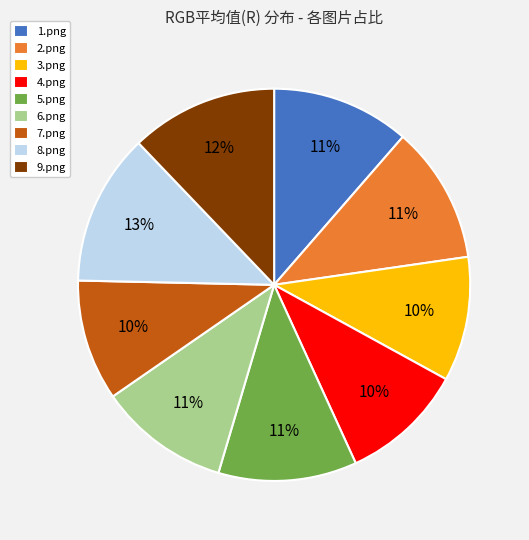

Is it true that 4.png is 10% of the pie?

True